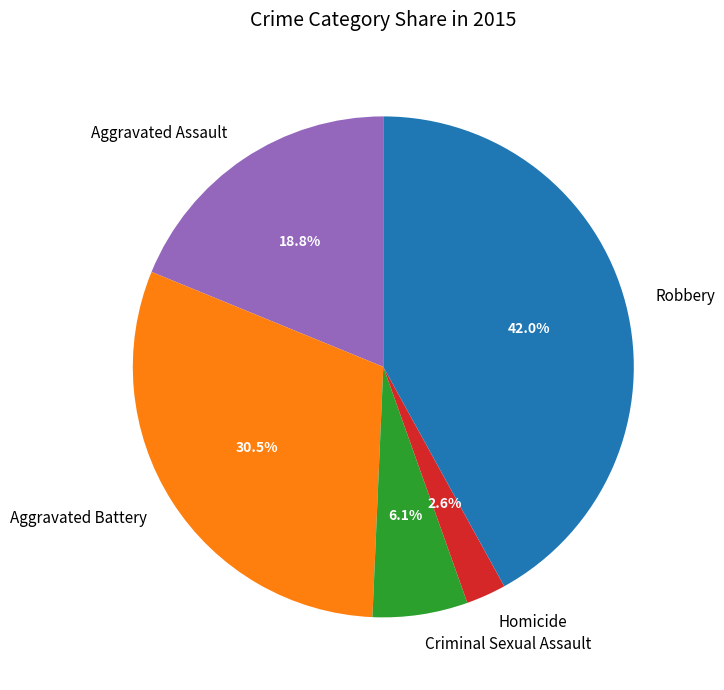

What is the smallest slice in the pie chart?

Homicide